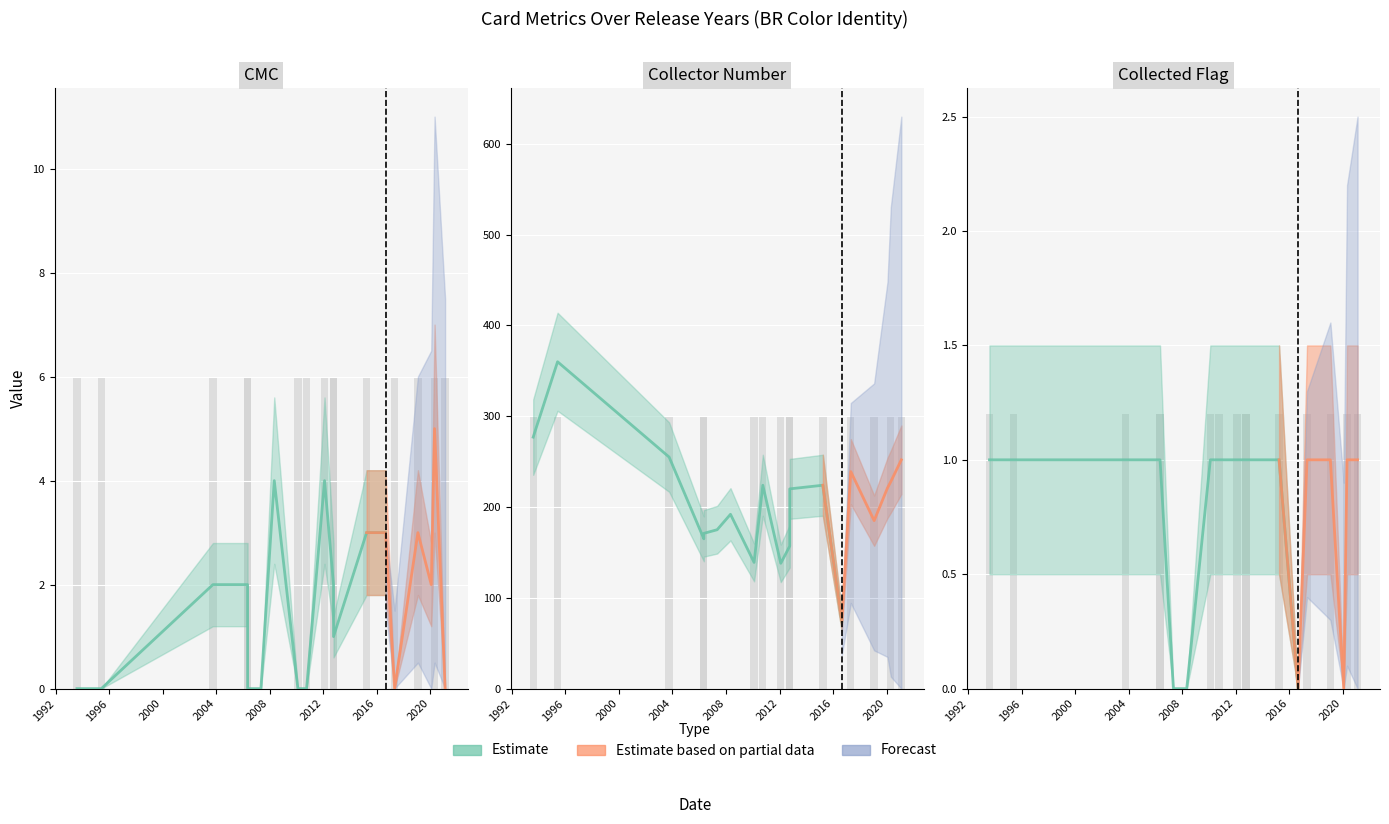

How many values in the cmc series exceed 2?

6